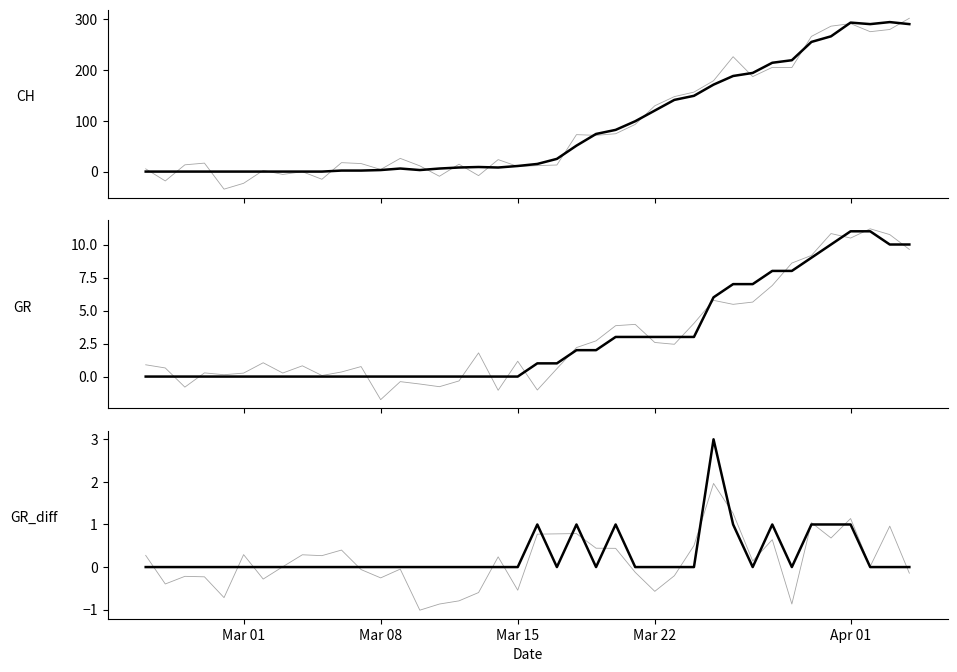

What is the sum of all GR values?

118.0